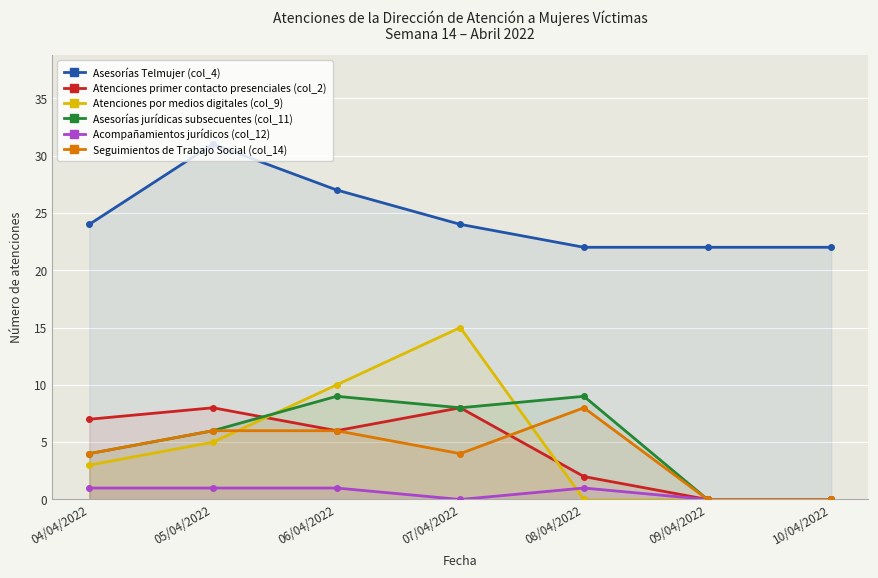

True or false: Atenciones por medios digitales (col_9) has a value of 7 at 05/04/2022.

False